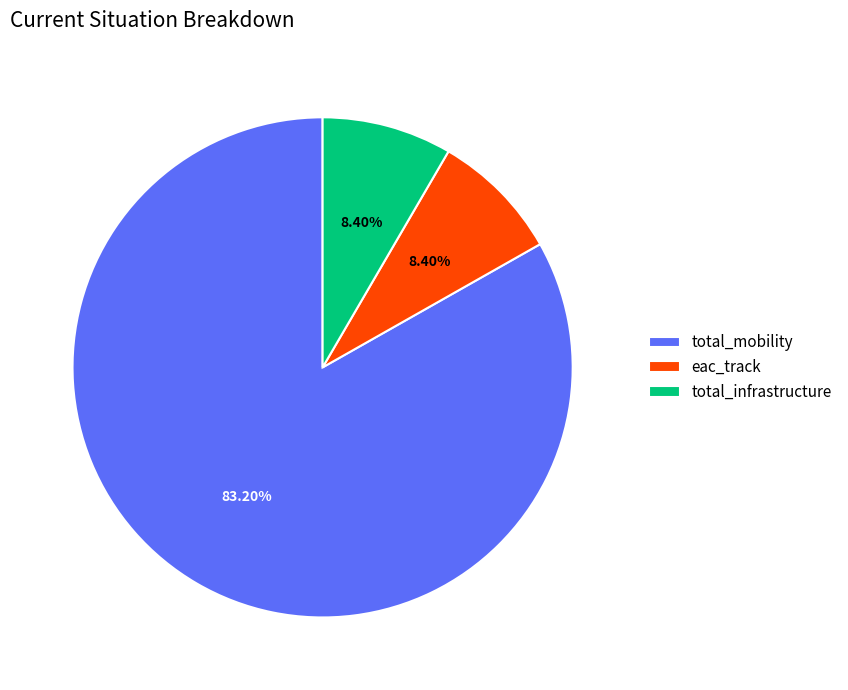

Between total_mobility and eac_track, which is larger?

total_mobility